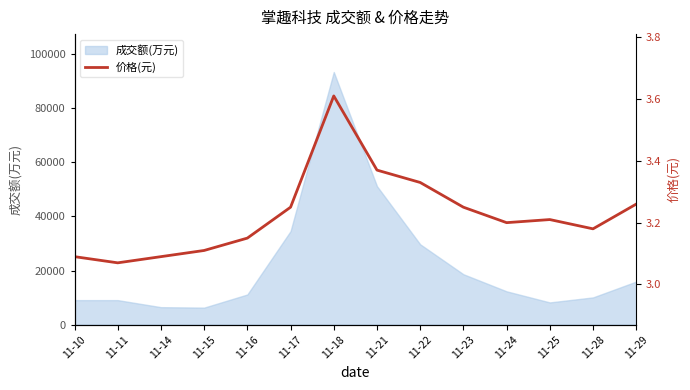

Rank the categories by value from lowest to highest.

11-11, 11-10, 11-14, 11-15, 11-16, 11-28, 11-24, 11-25, 11-17, 11-23, 11-29, 11-22, 11-21, 11-18